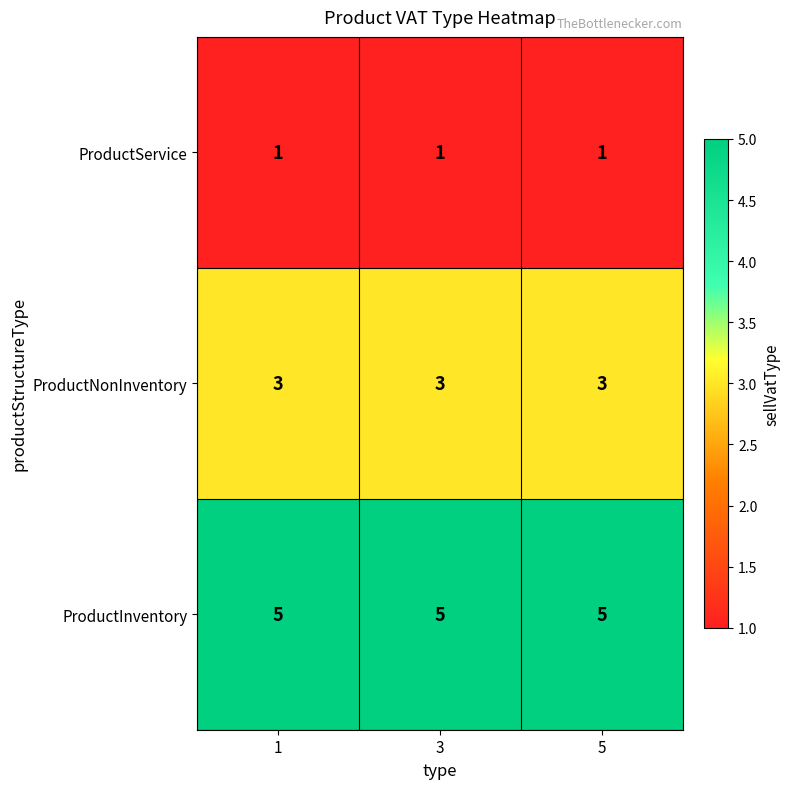

The ProductService series shows 1 at 3. True or false?

True